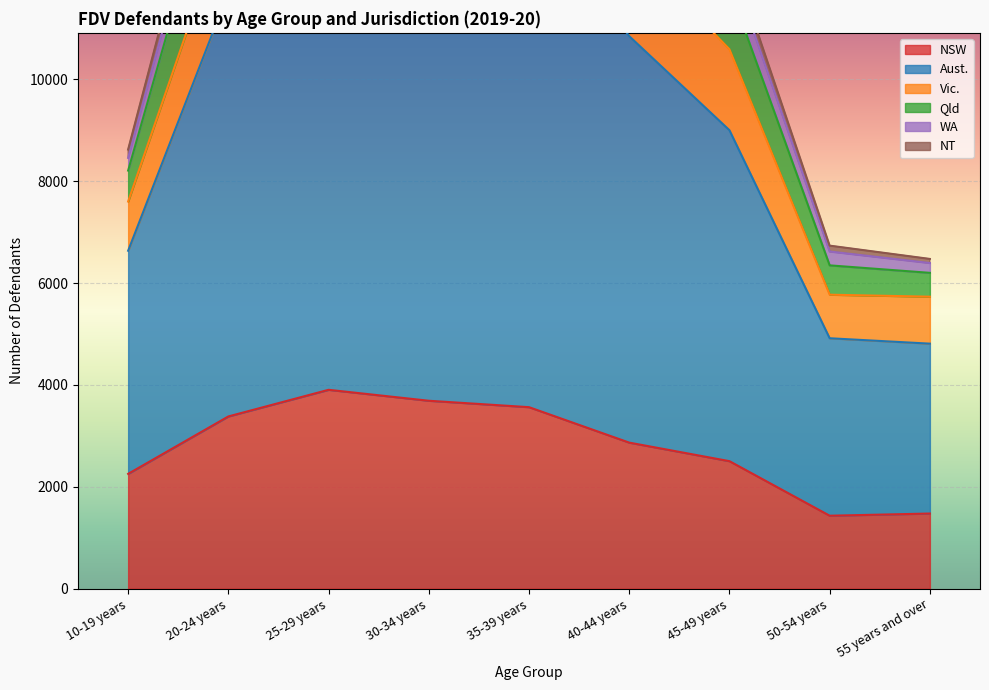

What is the lowest value of the NSW series?

1433